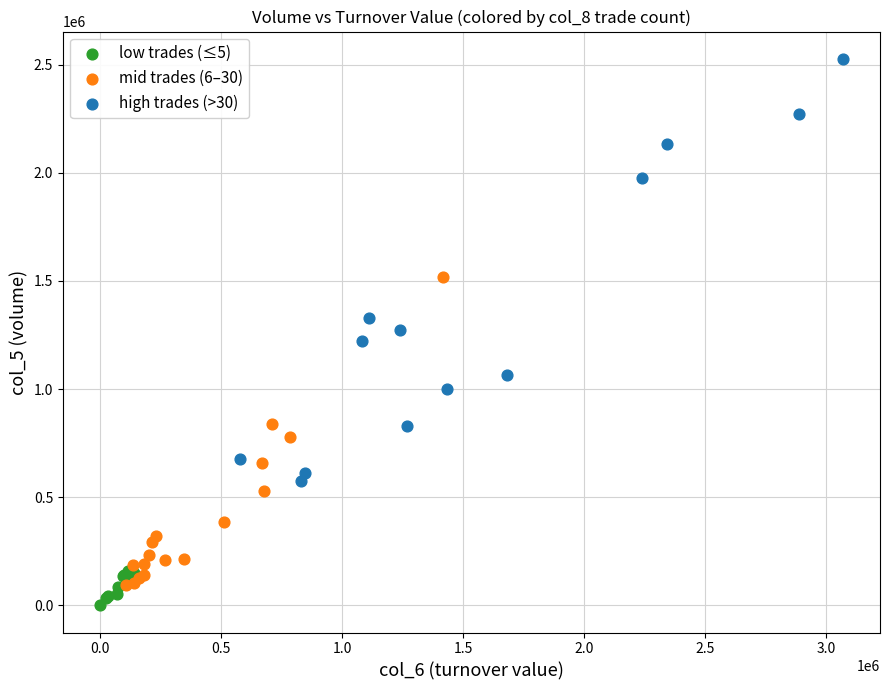

Which series reaches the maximum Y coordinate?

high trades (>30)